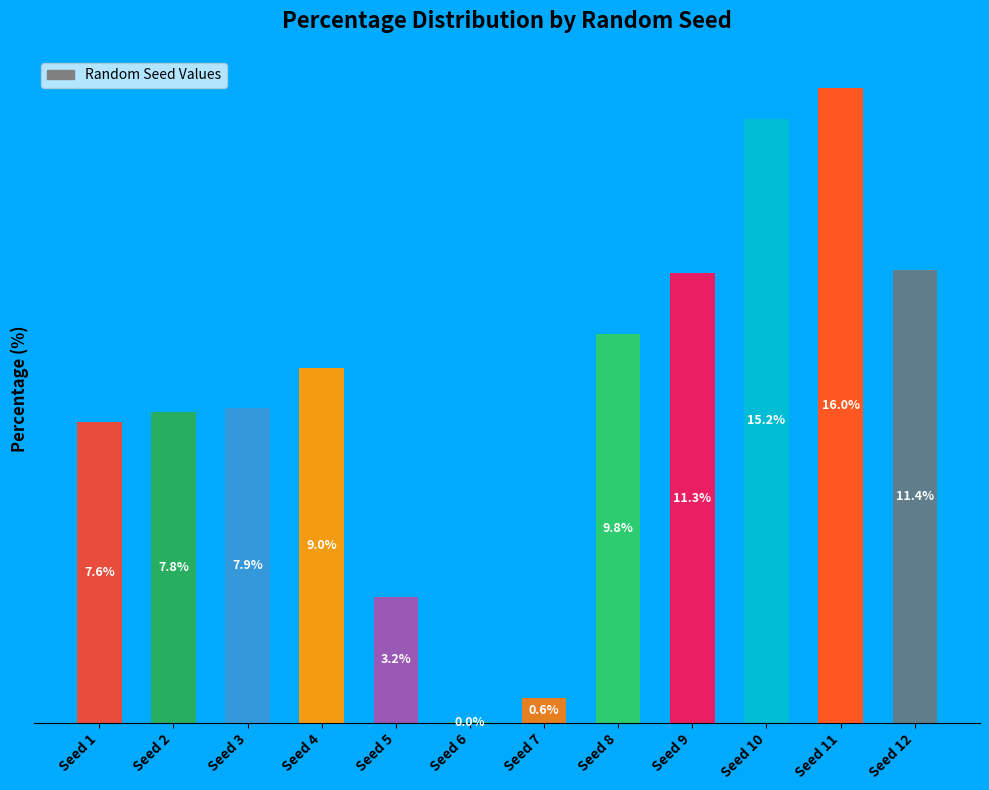

Where is the data nearest to the value 8?

Seed 3